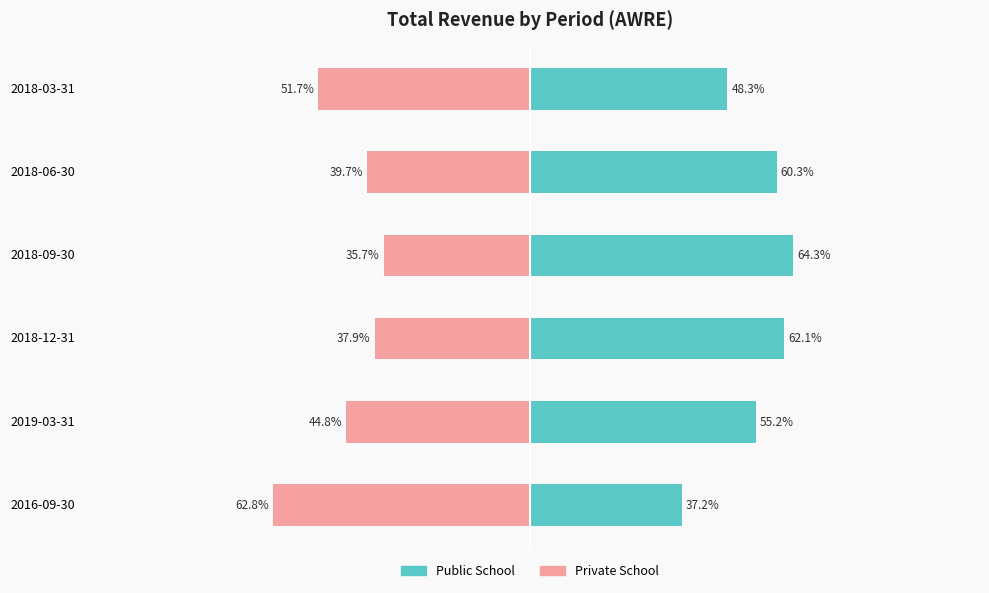

What is the total value across all series at 2018-03-31?

-3.4